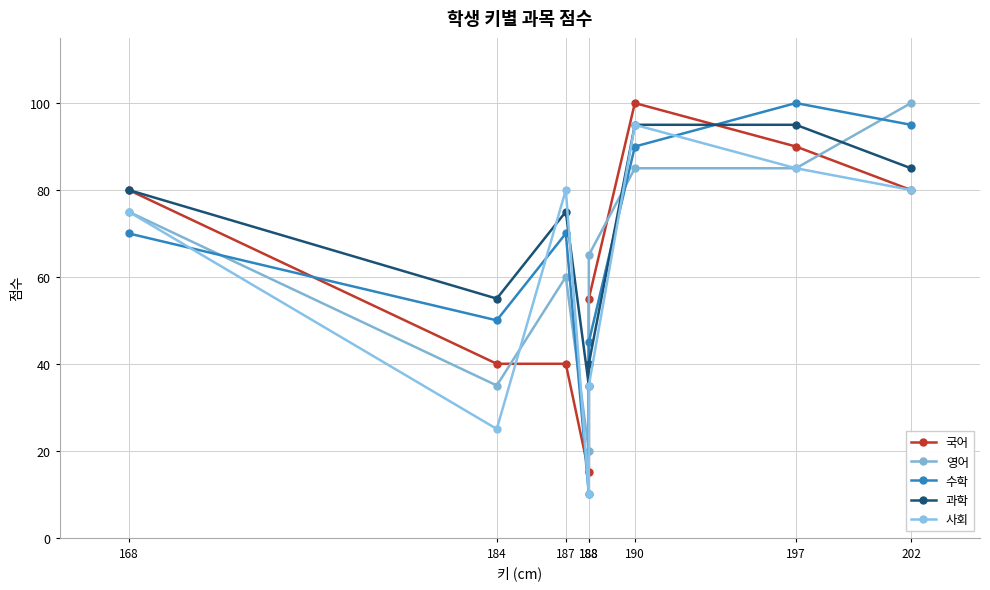

Where do 수학 and 영어 first cross each other?

168 and 184